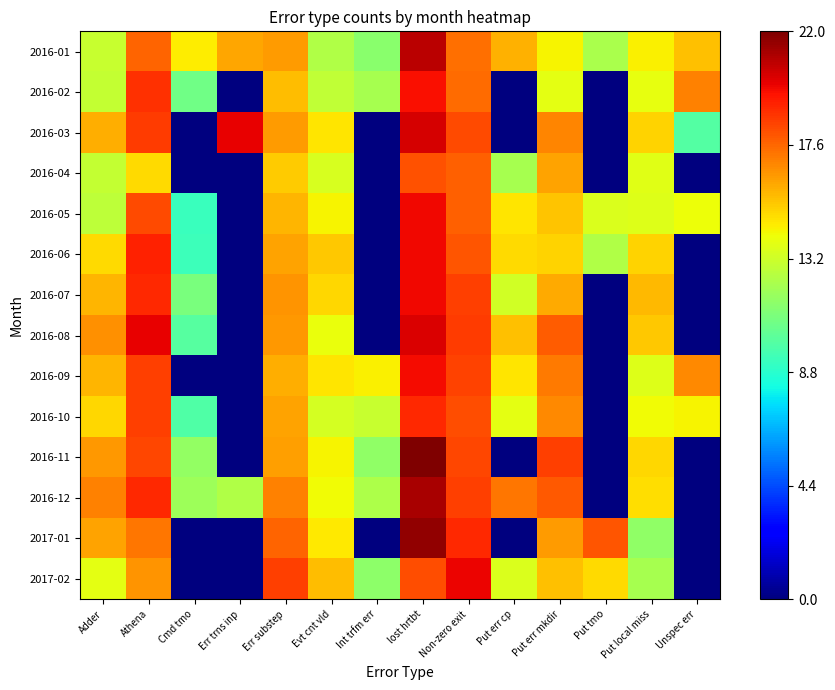

Which series has the widest spread of values?

2016-11